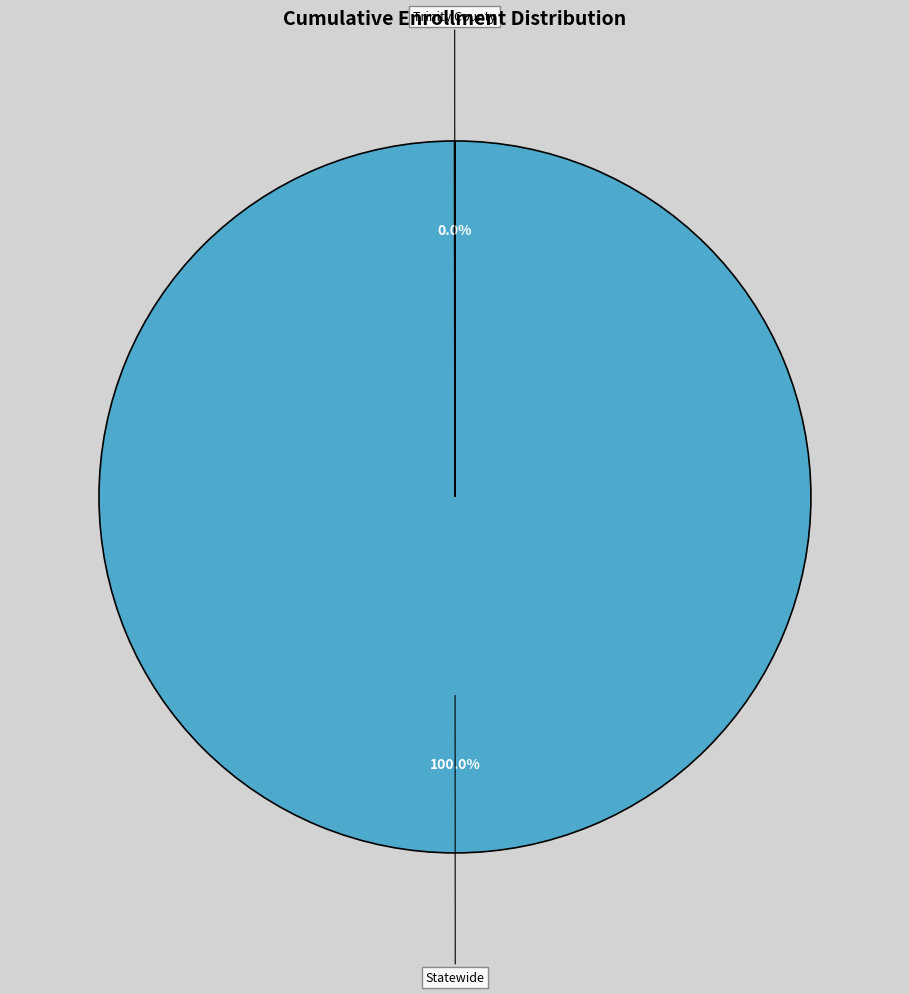

Which slice is the largest?

Statewide